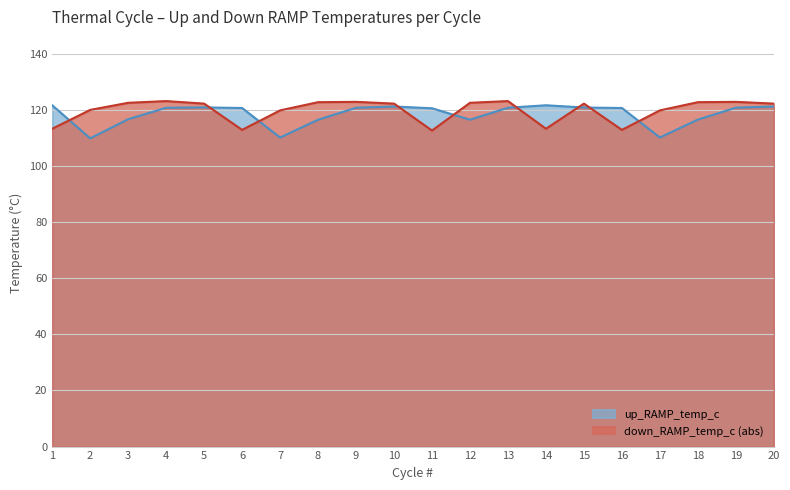

Which series has the largest range (max minus min)?

up_RAMP_temp_c